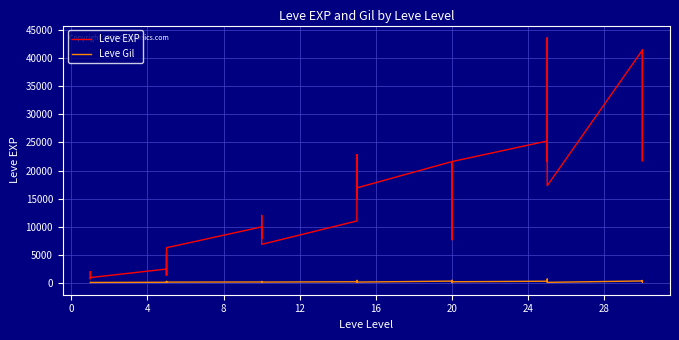

What is the minimum value shown in the chart?

101